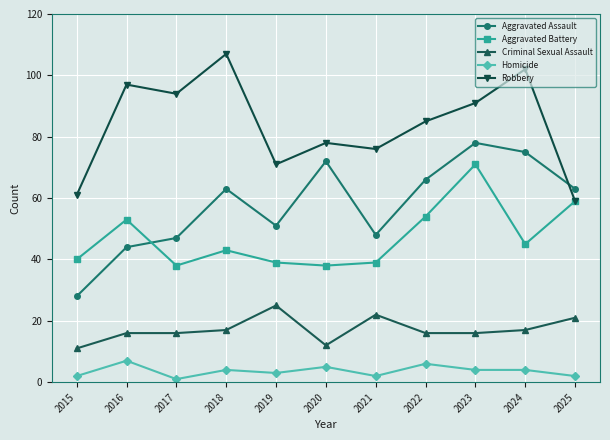

What are all the series names shown in the legend?

Aggravated Assault, Aggravated Battery, Criminal Sexual Assault, Homicide, Robbery